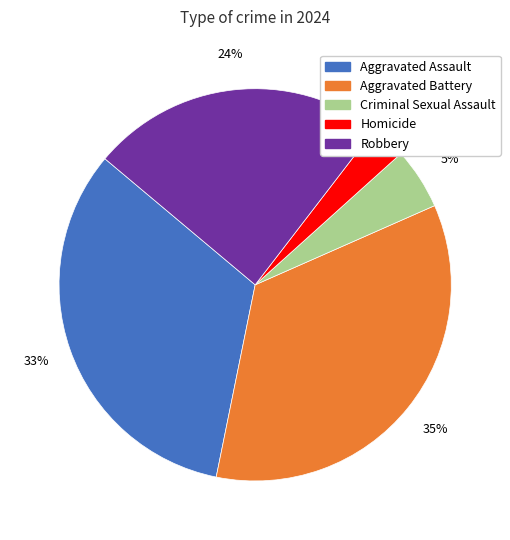

To the nearest percent, what is the average slice percentage?

20%